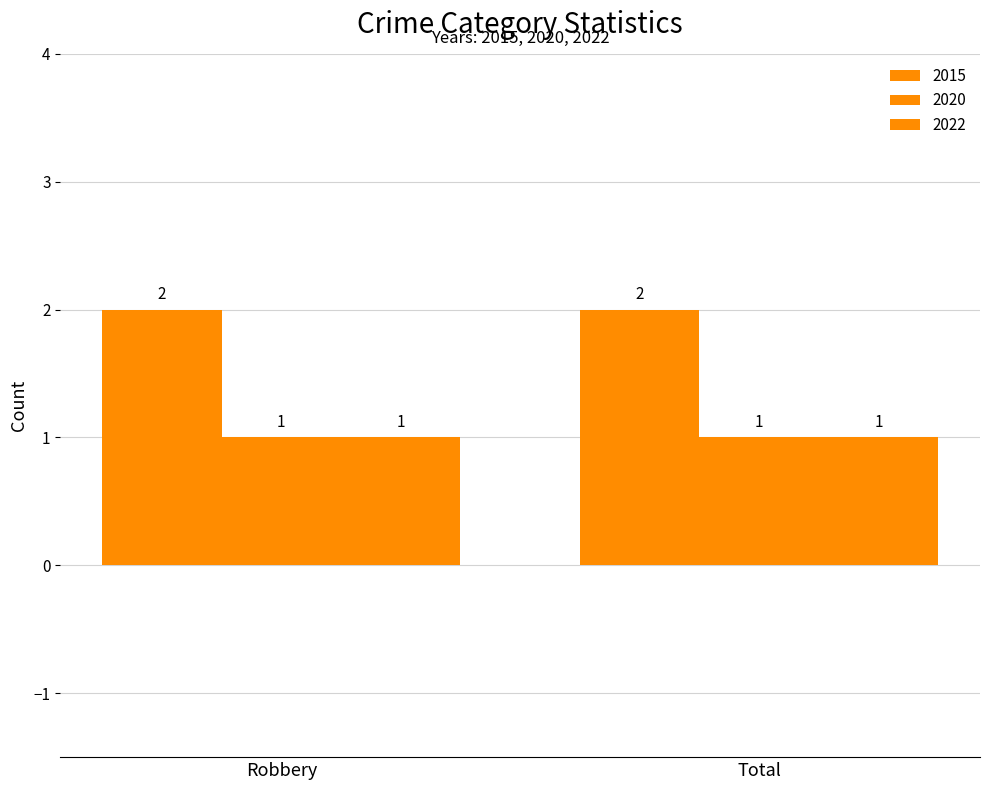

List the series in order of their peak value, lowest first.

2020, 2022, 2015